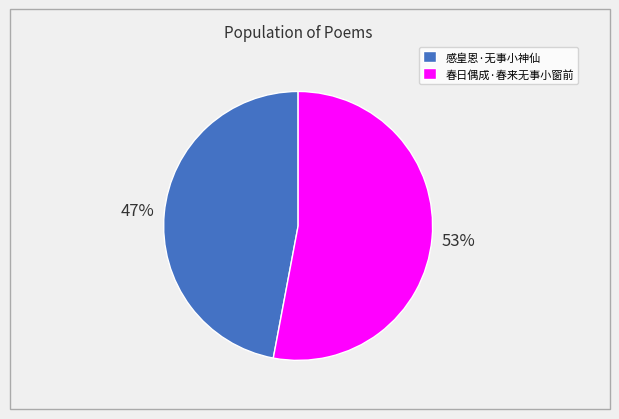

Which category has the smallest portion of the pie?

感皇恩·无事小神仙